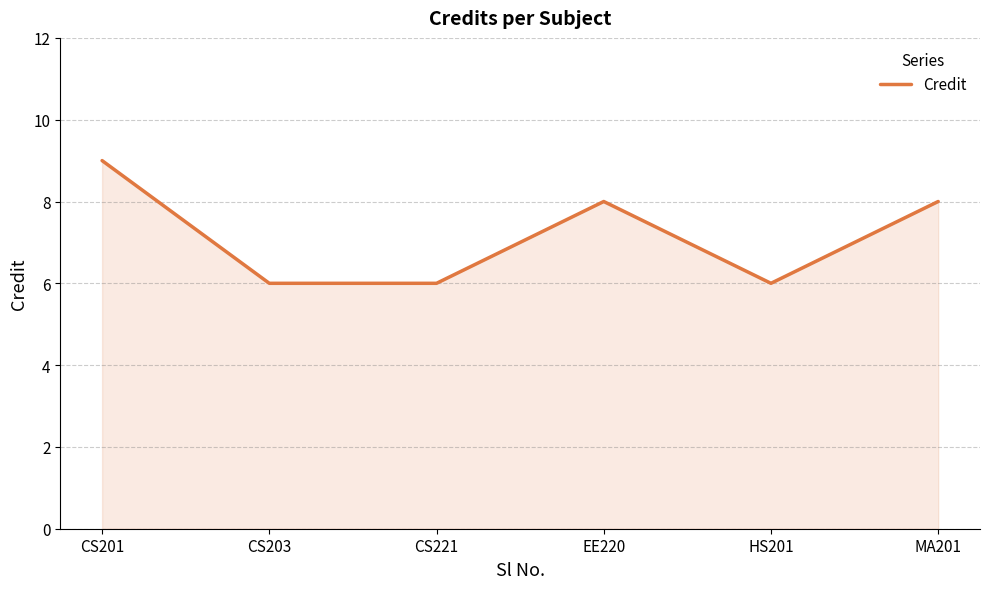

Reading left to right, extract all data points from this chart.

CS201=9	CS203=6	CS221=6	EE220=8	HS201=6	MA201=8